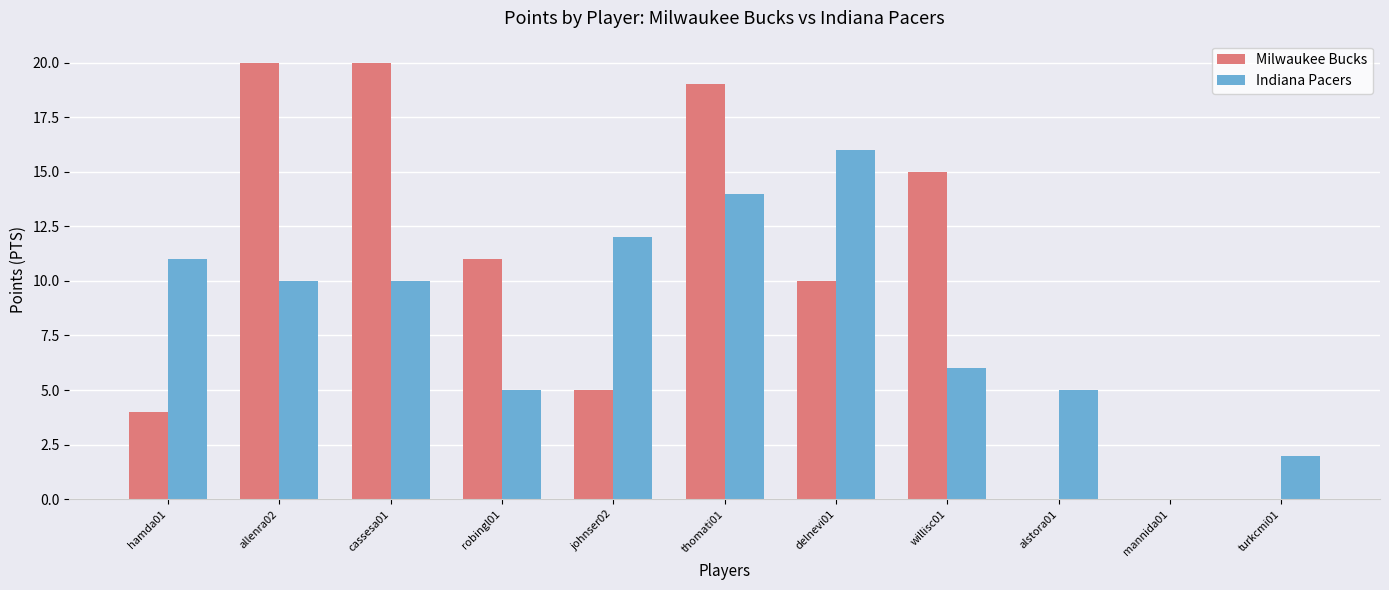

What is the sum of all Indiana Pacers values?

91